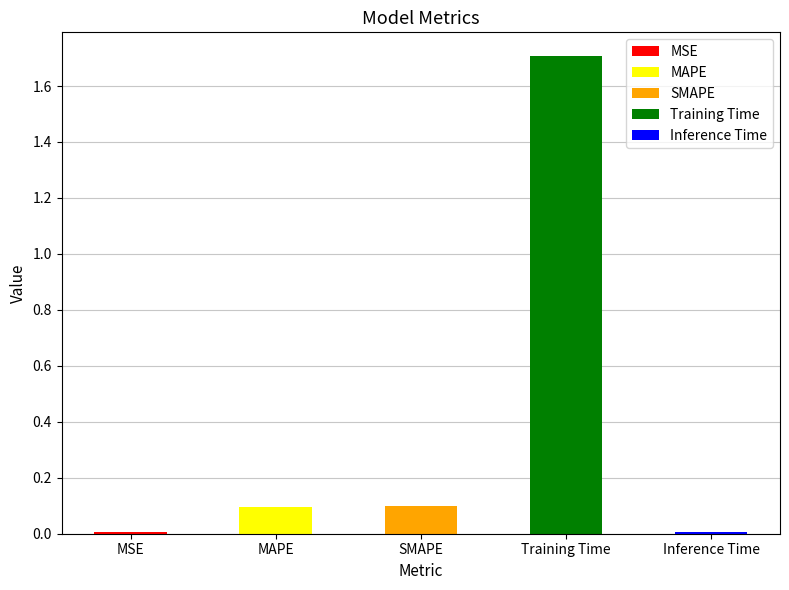

Rank the categories by value from lowest to highest.

MSE, Inference Time, MAPE, SMAPE, Training Time